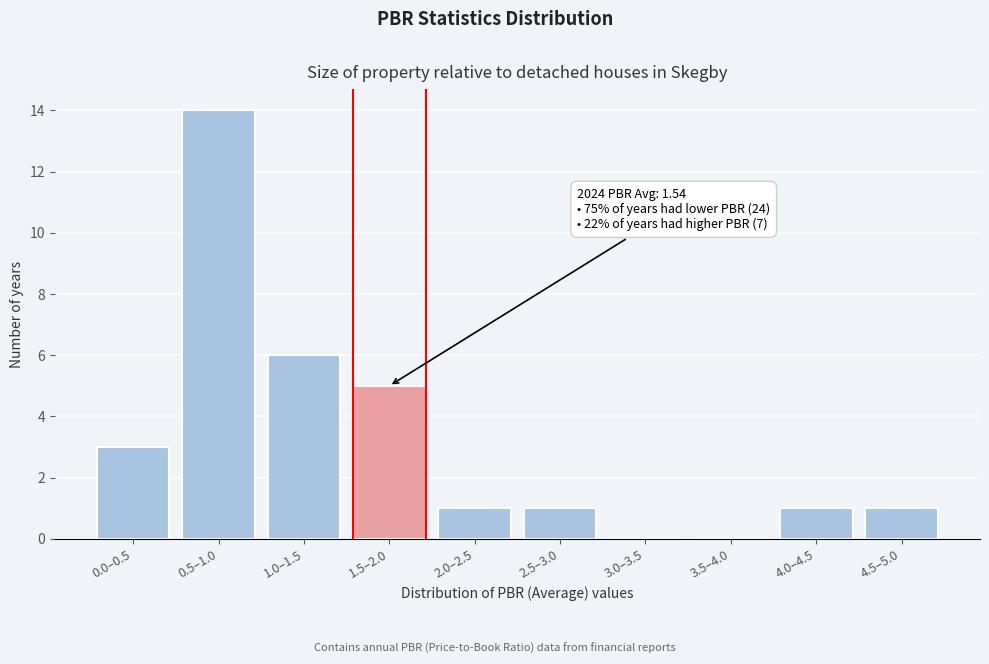

Reading left to right, list all the values displayed in this chart.

0.0–0.5=3	0.5–1.0=14	1.0–1.5=6	1.5–2.0=5	2.0–2.5=1	2.5–3.0=1	3.0–3.5=0	3.5–4.0=0	4.0–4.5=1	4.5–5.0=1